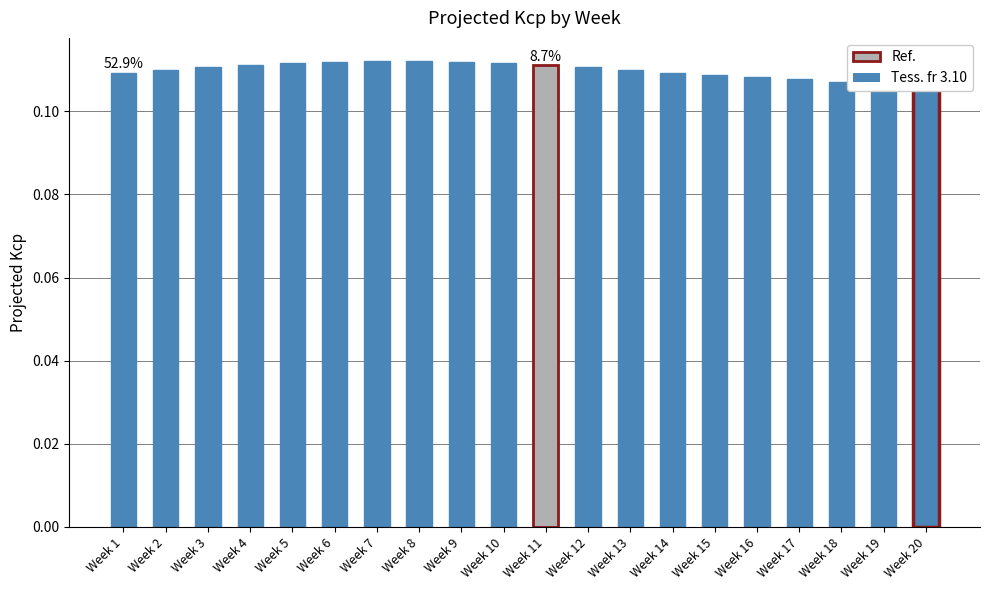

At which label is the value closest to 0?

Week 20